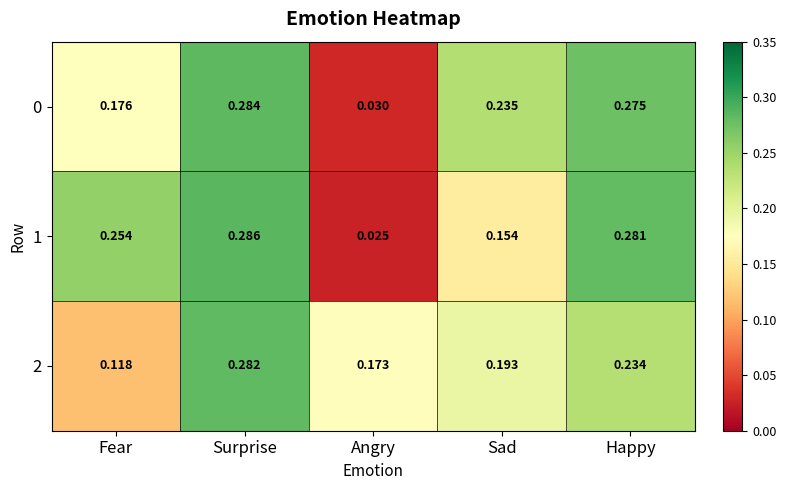

Which category has the highest value in the 0 series?

Surprise